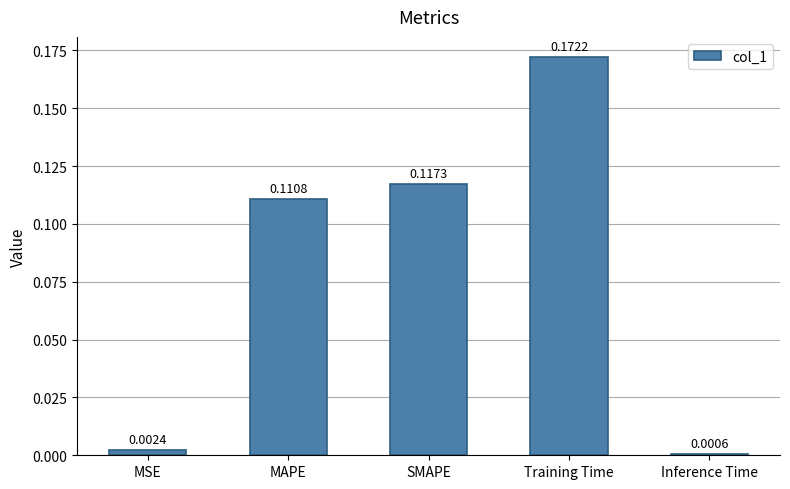

Does the chart contain any negative values?

No